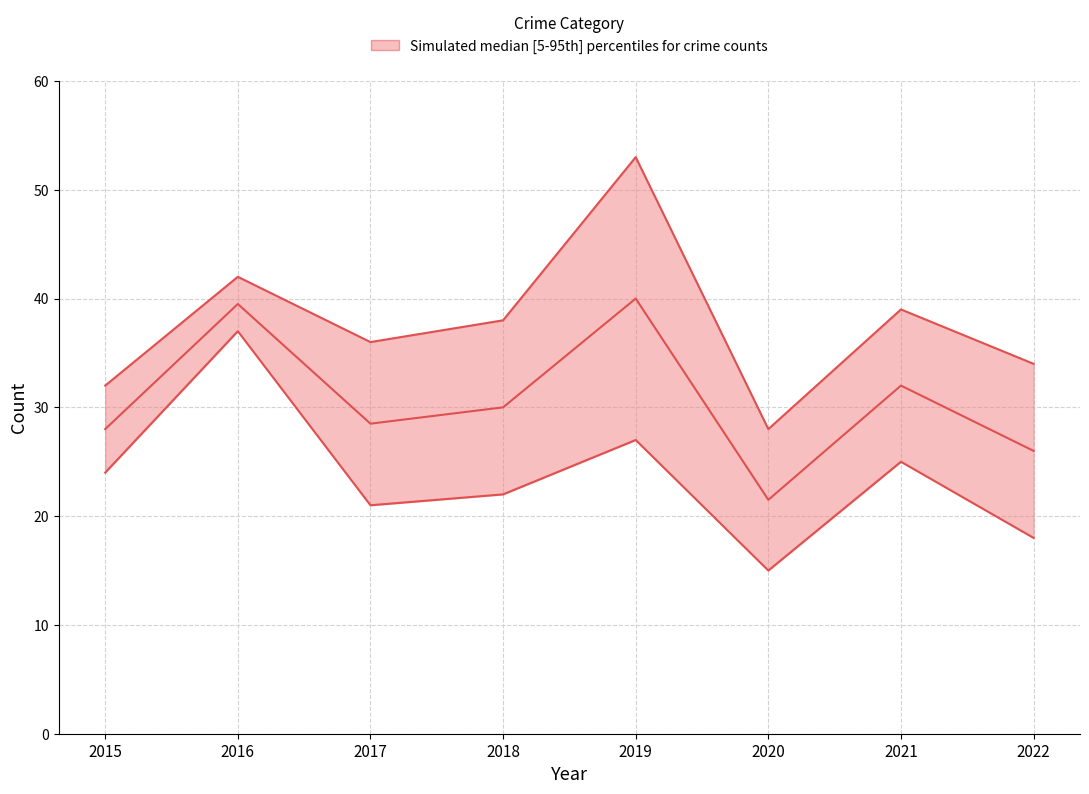

Reading right to left, what are all the values shown in this chart?

Total (upper bound): 34.0	39.0	28.0	53.0	38.0	36.0	42.0	32.0
Median estimate: 26.0	32.0	21.5	40.0	30.0	28.5	39.5	28.0
Robbery (lower bound): 18.0	25.0	15.0	27.0	22.0	21.0	37.0	24.0